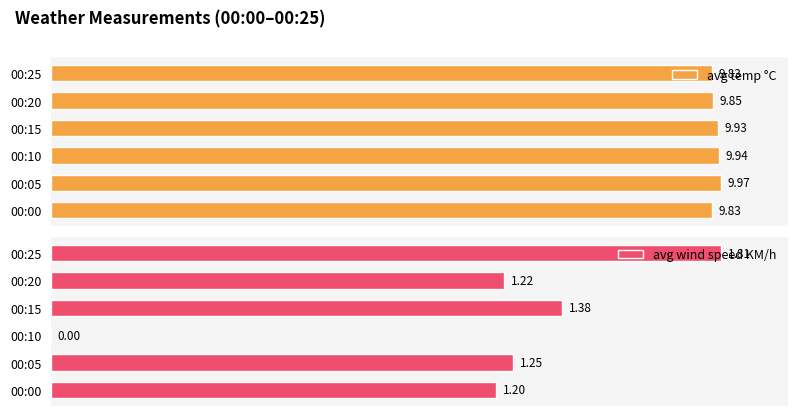

How many bars are there in total?

12